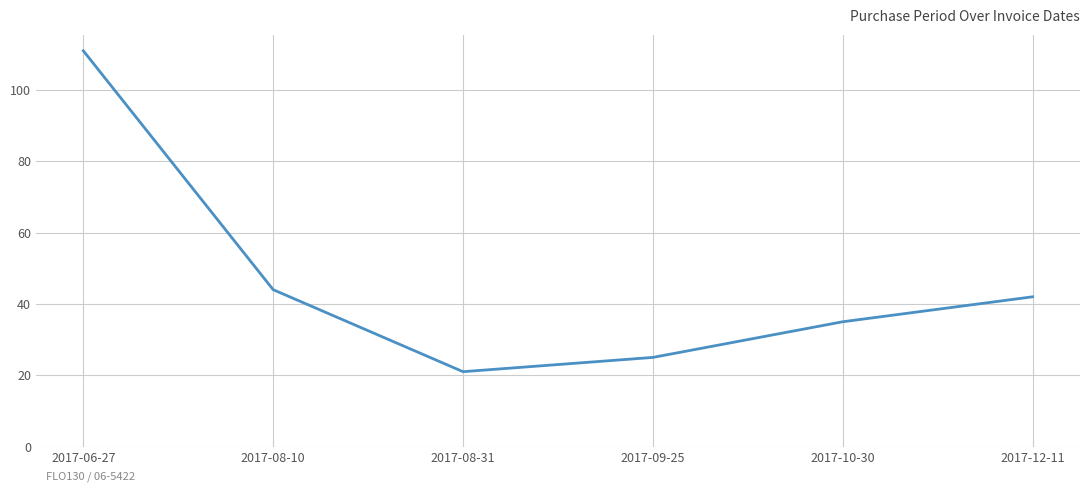

Between 2017-08-31 and 2017-08-10, which is larger?

2017-08-10